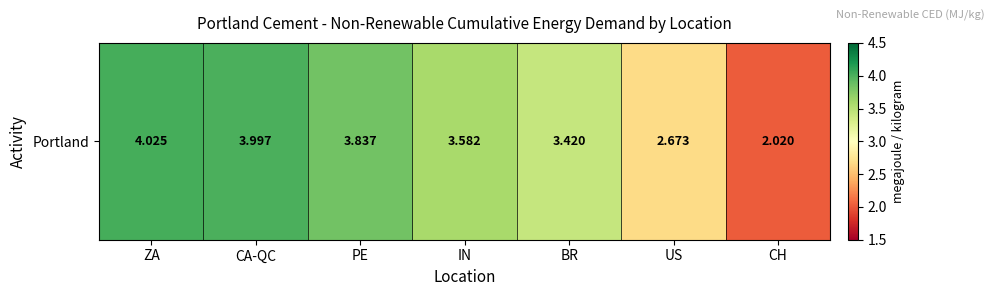

What is the ratio of the value at US to the value at ZA?

0.7